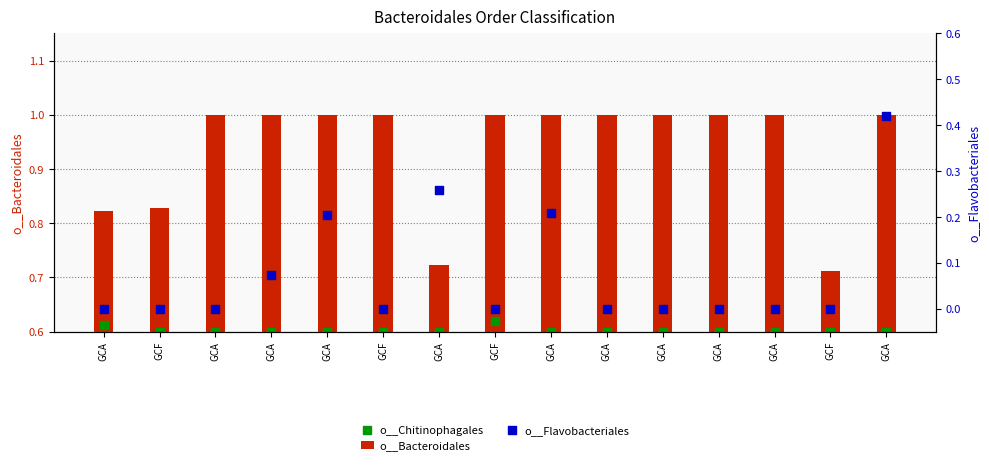

Which series contains the highest Y value?

o__Bacteroidales